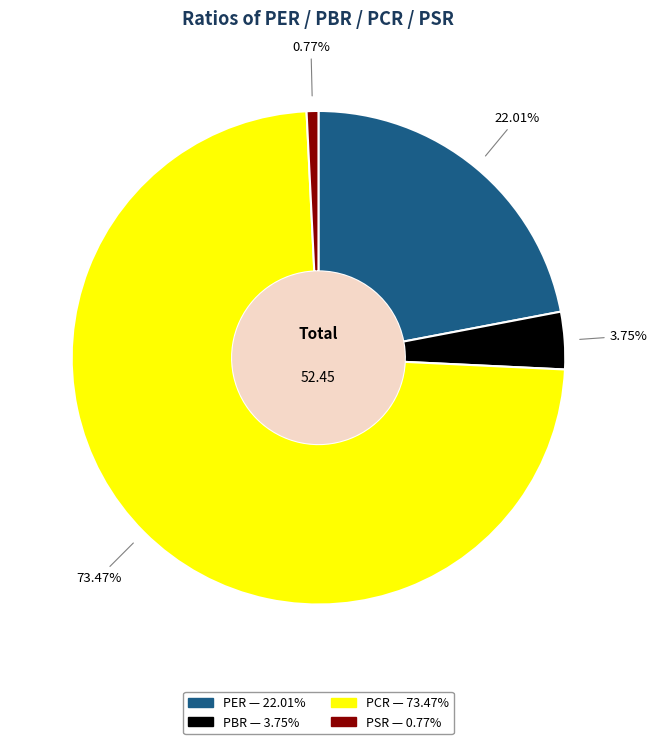

To the nearest percent, what portion does PCR represent?

73%